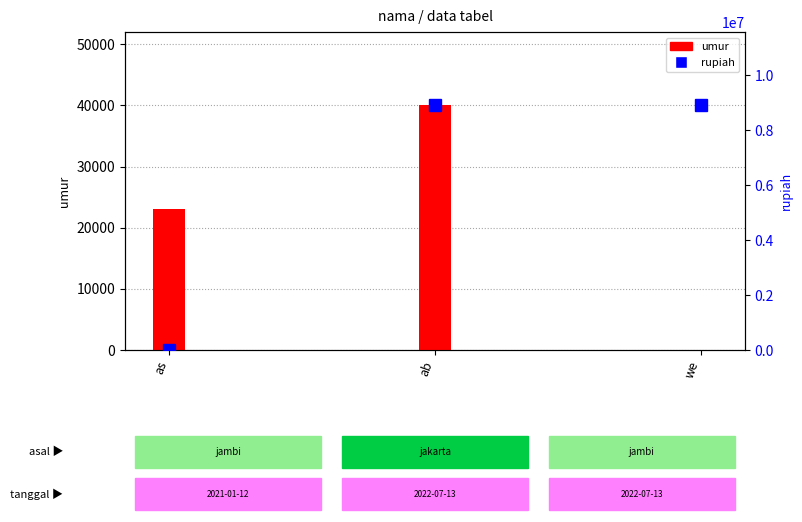

True or false: umur has a value of 23000 at as.

True